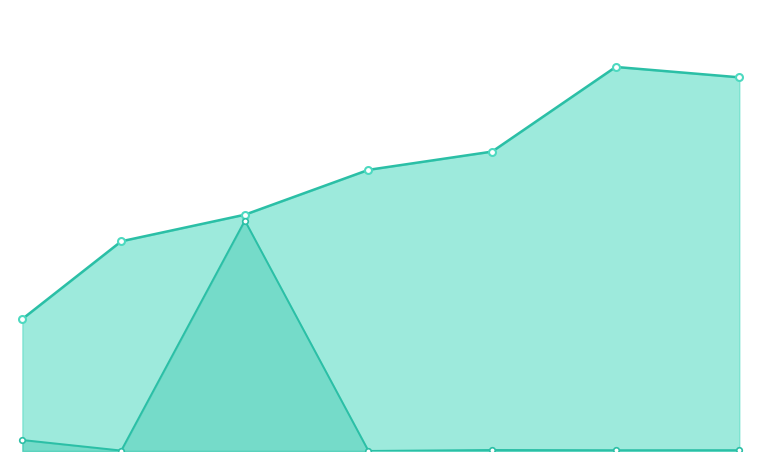

True or false: Leve Gil and Avg Price (scaled) intersect in this chart.

False